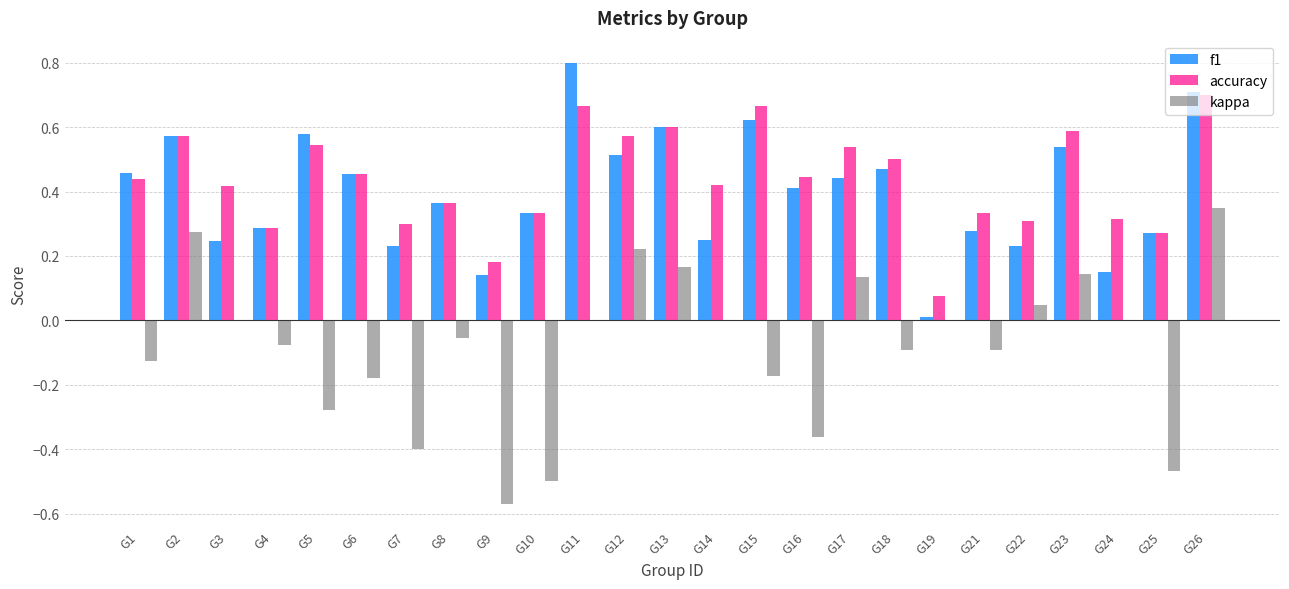

Are the bars grouped side by side (vs. stacked)?

Yes